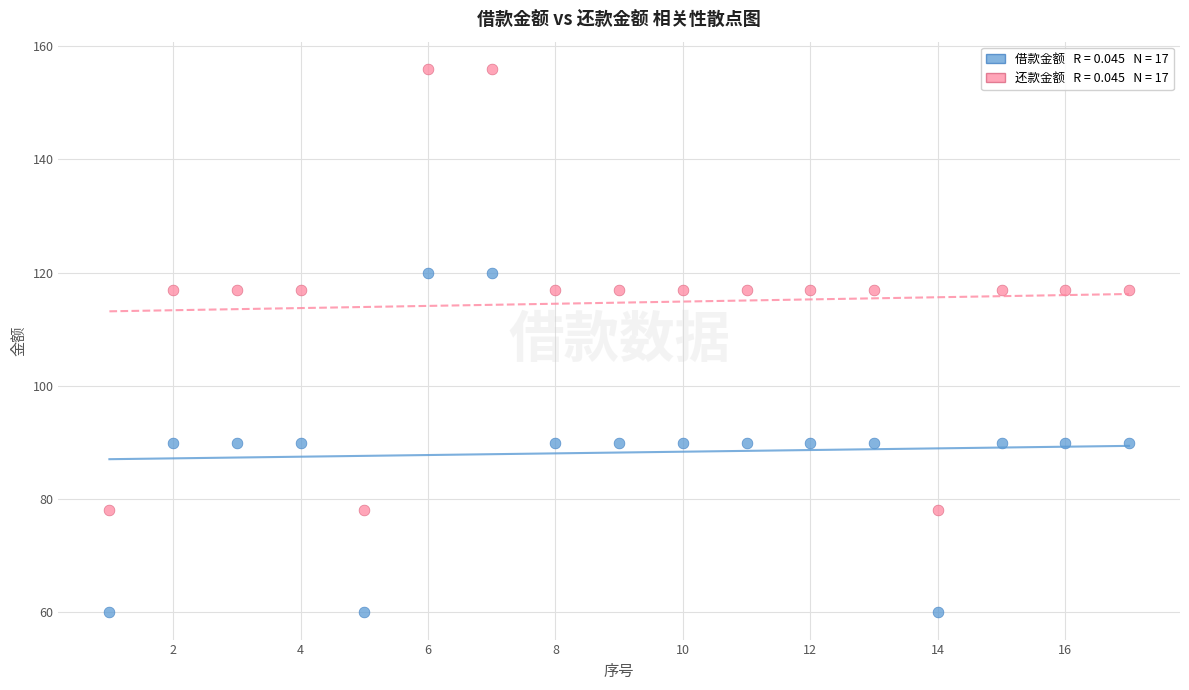

Across all data points, what is the range of Y values (max minus min)?

96